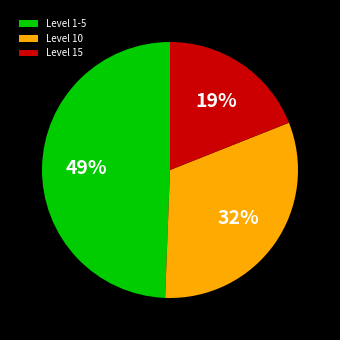

Rank the categories by value from highest to lowest.

Level 1-5, Level 10, Level 15